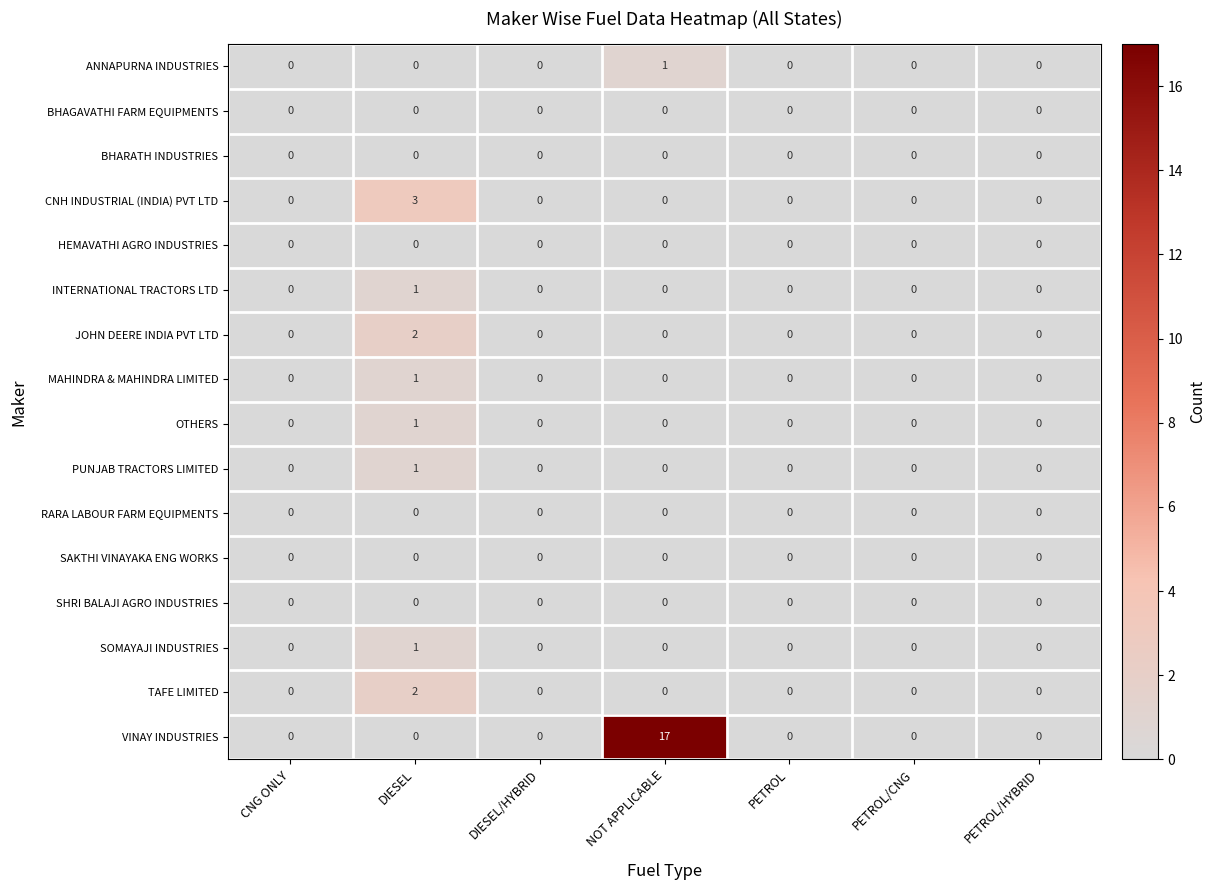

At how many categories does at least one series exceed 7?

1